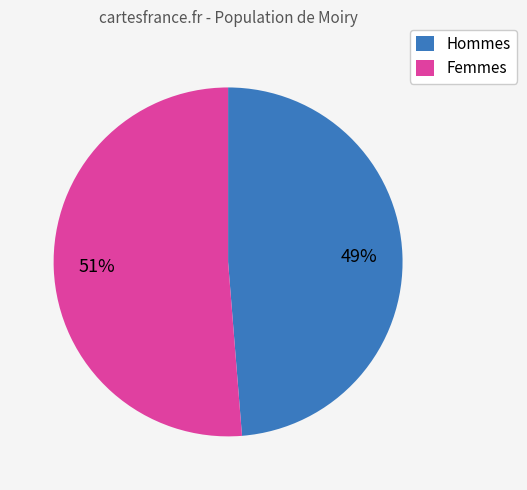

True or false: Hommes accounts for 49% of the total.

True